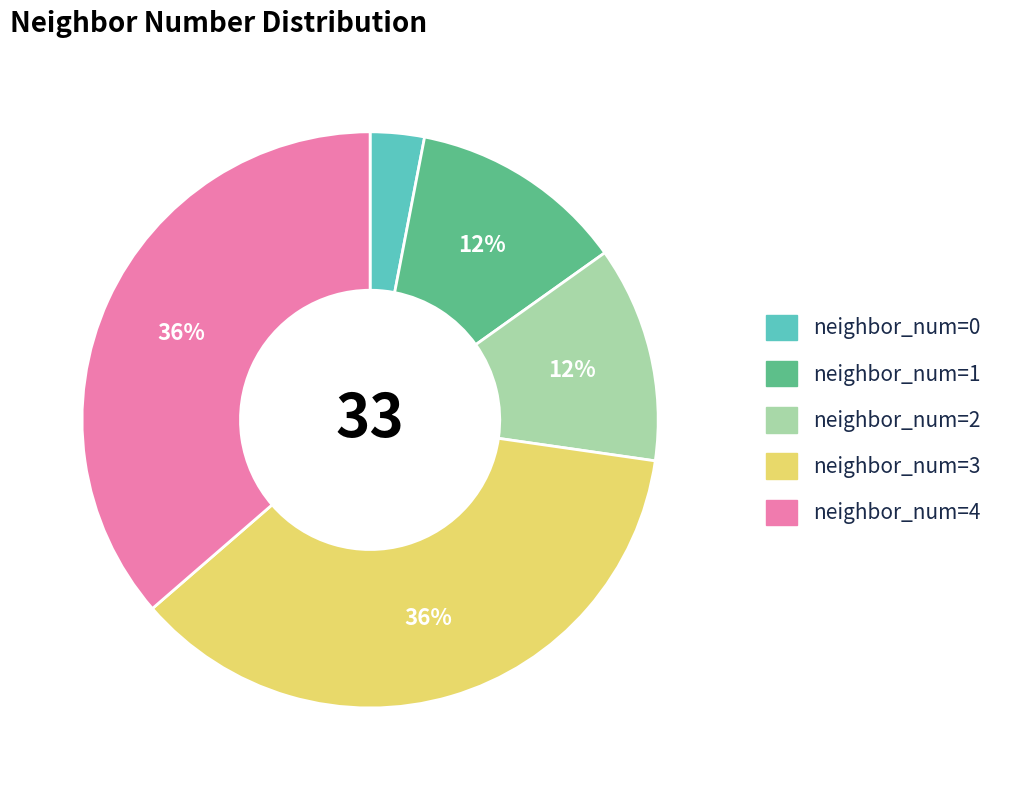

Is there any slice that represents more than half of the pie?

No